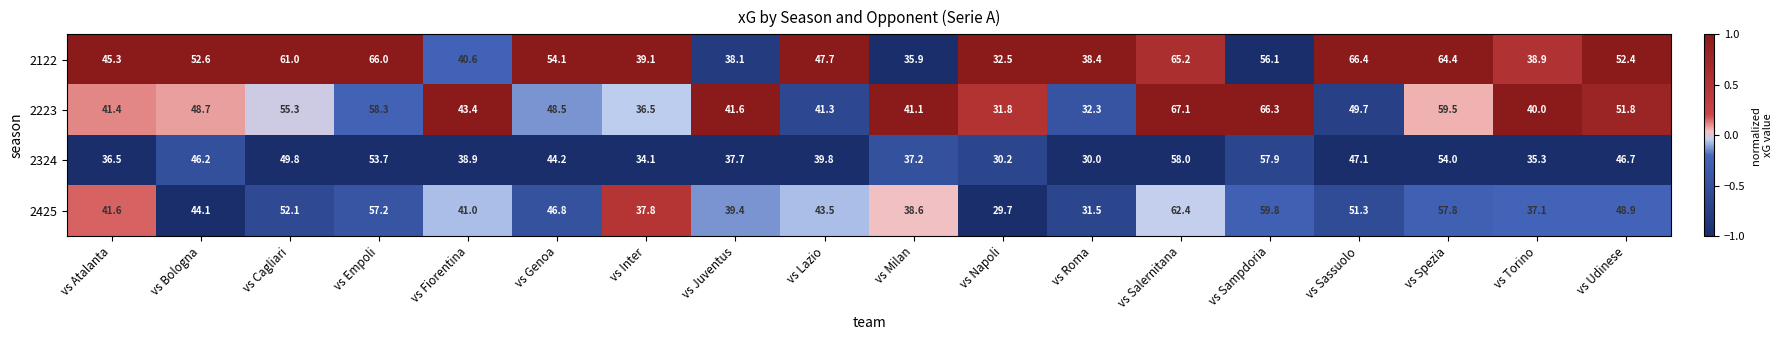

True or false: 2122 has a value of 57.7 at vs Napoli.

False